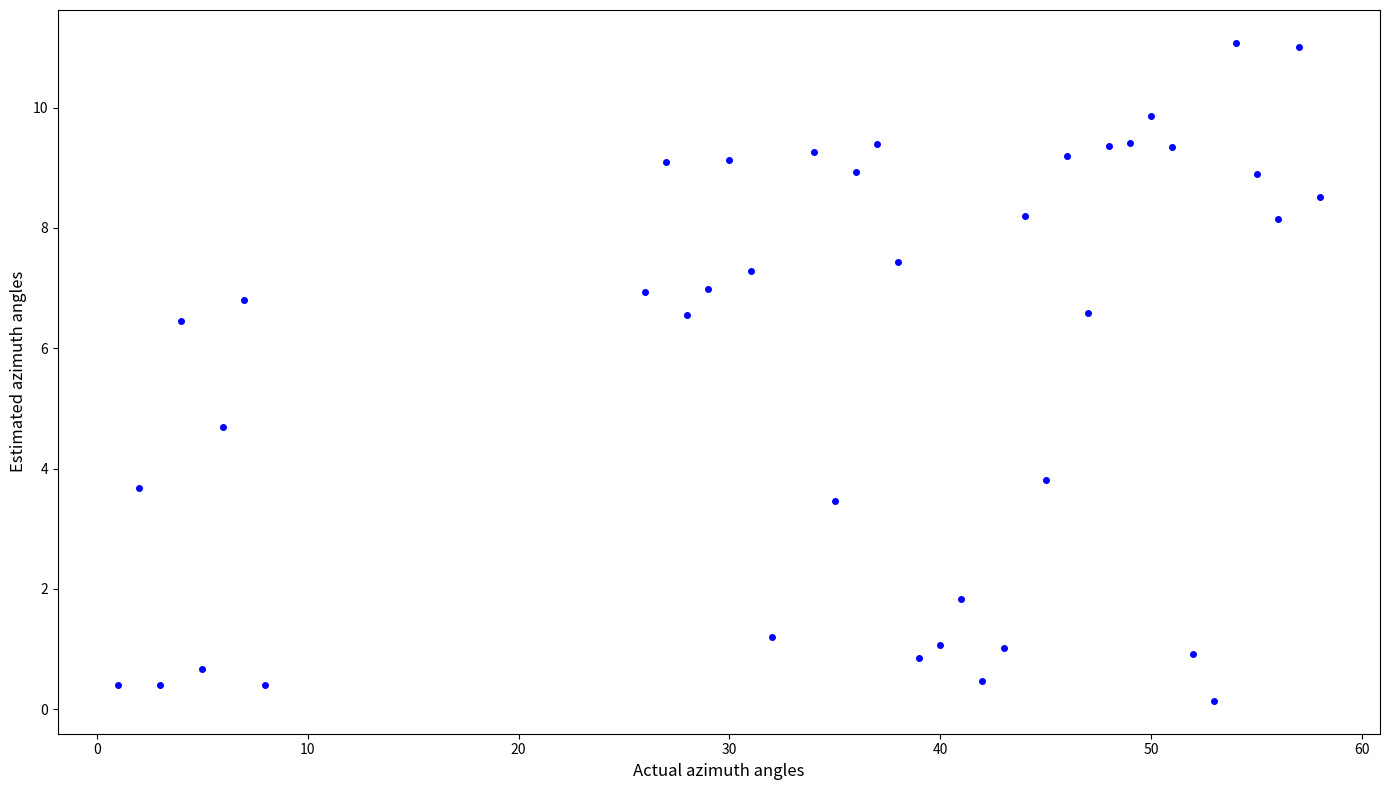

What Y value in the scatter plot is closest to 5?

4.7